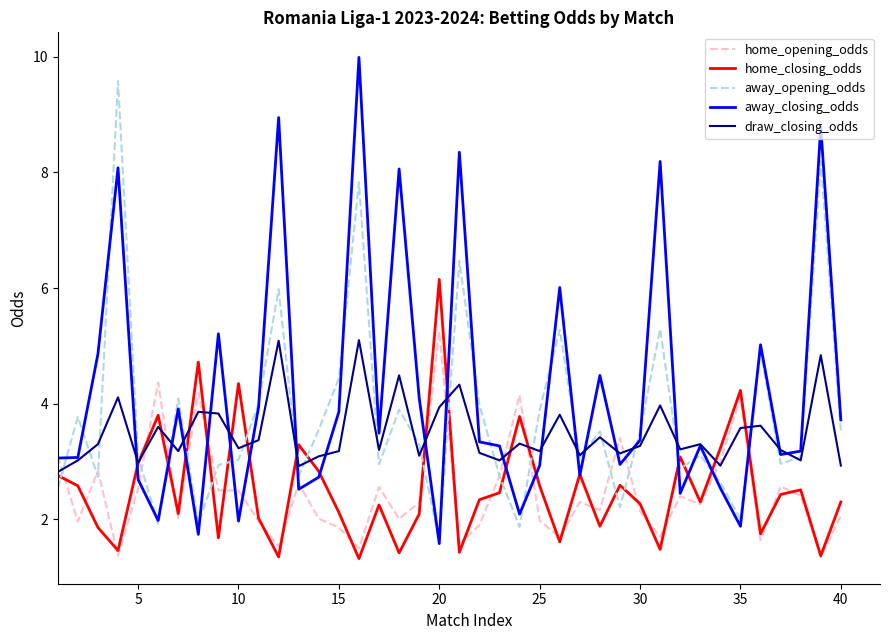

After their last crossing, which series has the higher values: away_closing_odds or home_closing_odds?

away_closing_odds